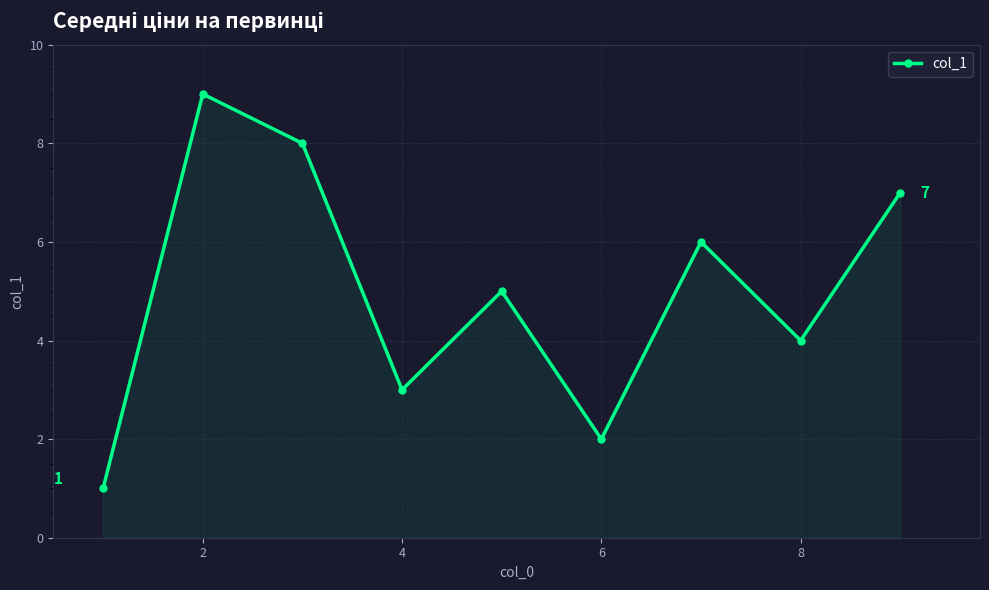

What is the sum of all values?

45